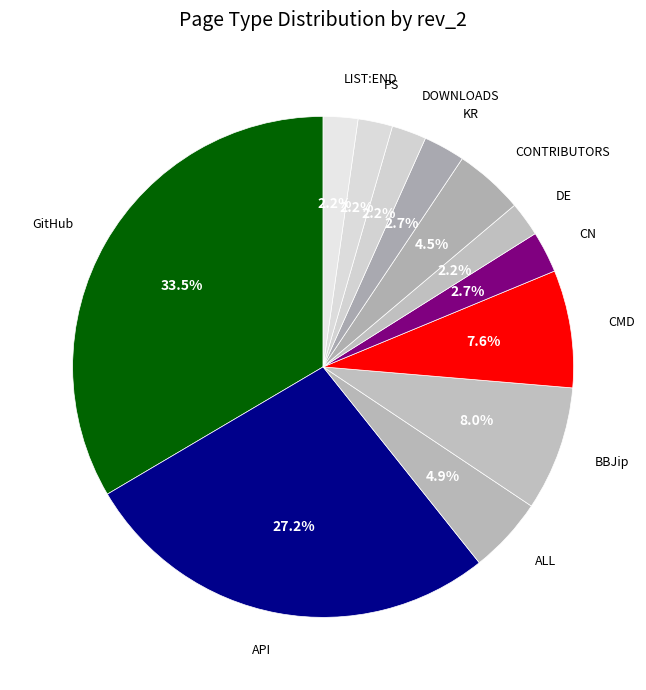

What is the largest slice in the pie chart?

GitHub